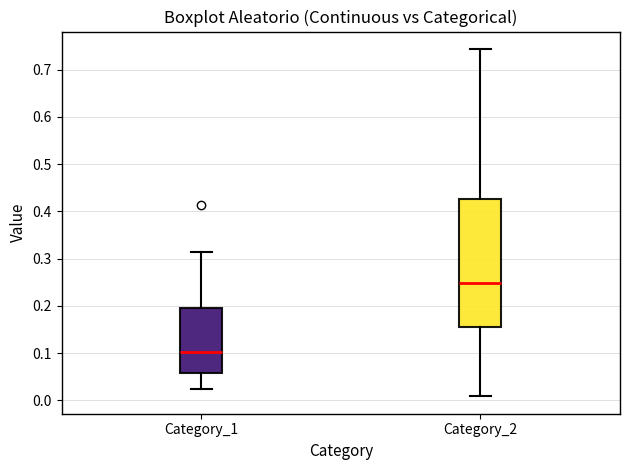

Reading left to right, transcribe this box plot: for each box, give where its median line is, the range the box spans, and where its two whiskers end, as read against the y-axis. The values are not printed on the chart, so give them approximately, as read against the axis.

Category_1: median 0.10, box 0.06 to 0.20, whiskers 0.02 to 0.31
Category_2: median 0.25, box 0.16 to 0.43, whiskers 0.01 to 0.74